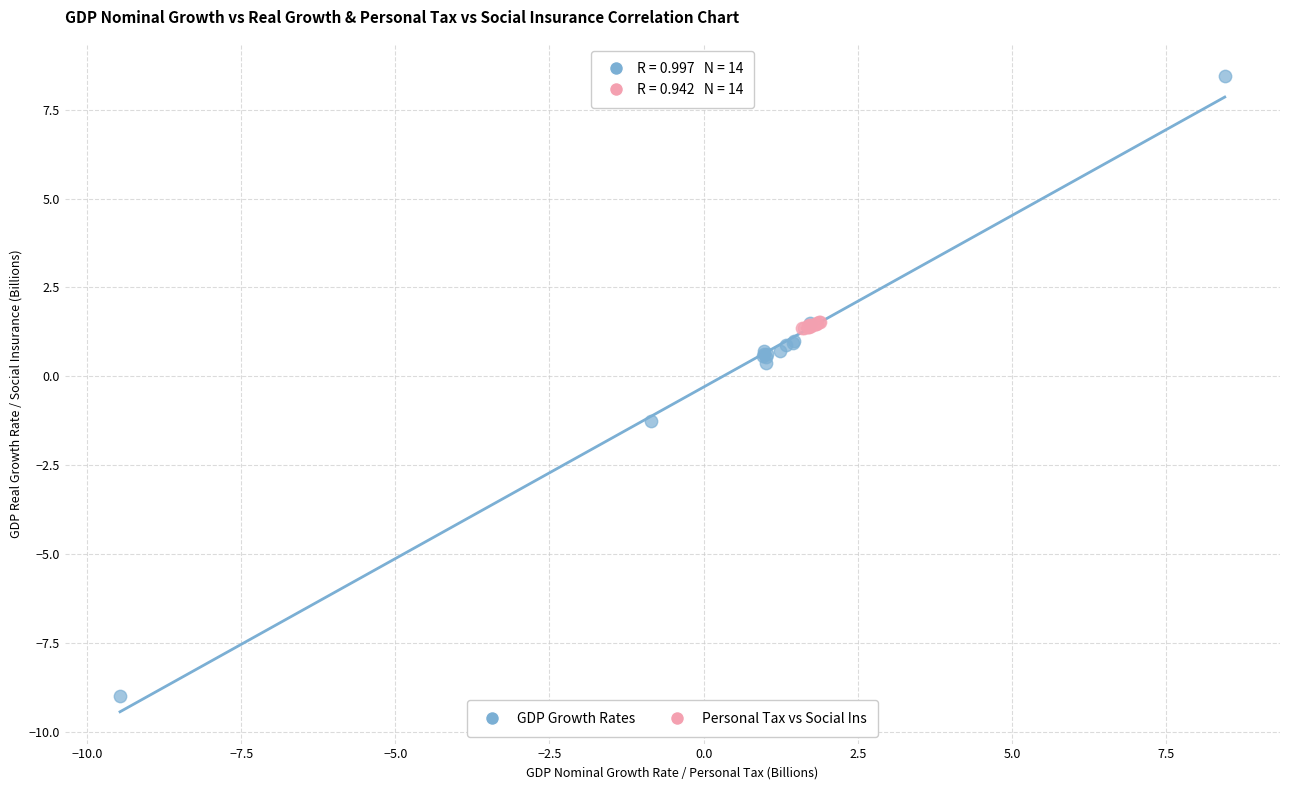

Which series reaches the minimum Y coordinate?

GDP Growth Rates